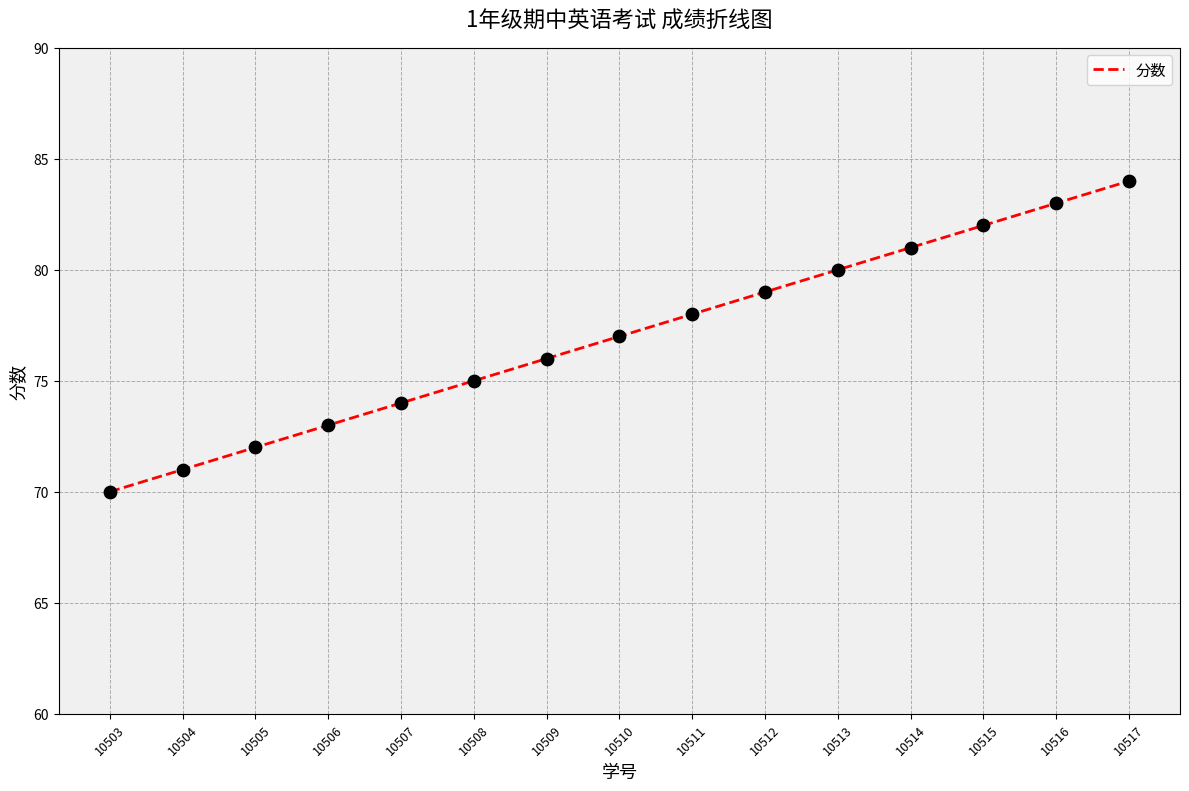

What is the change in value from 10509 to 10513?

+4